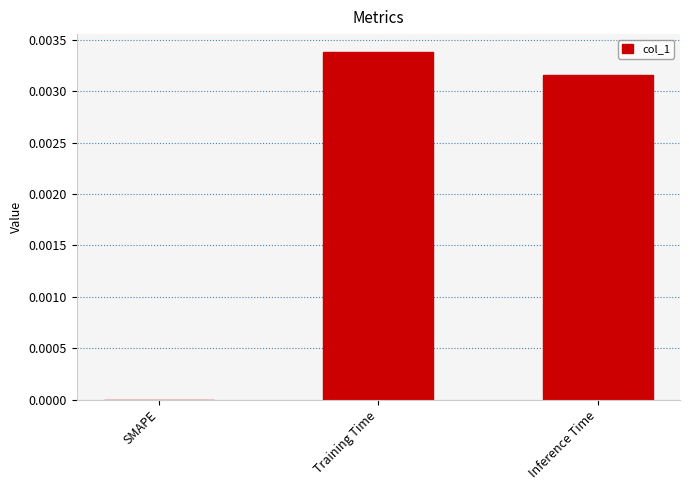

True or false: the data shows 0.0 at Training Time.

True